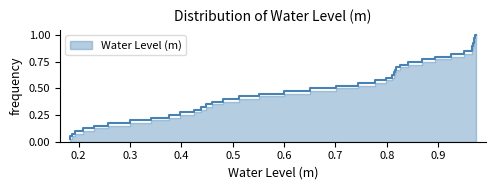

What is the greatest value displayed?

1.0